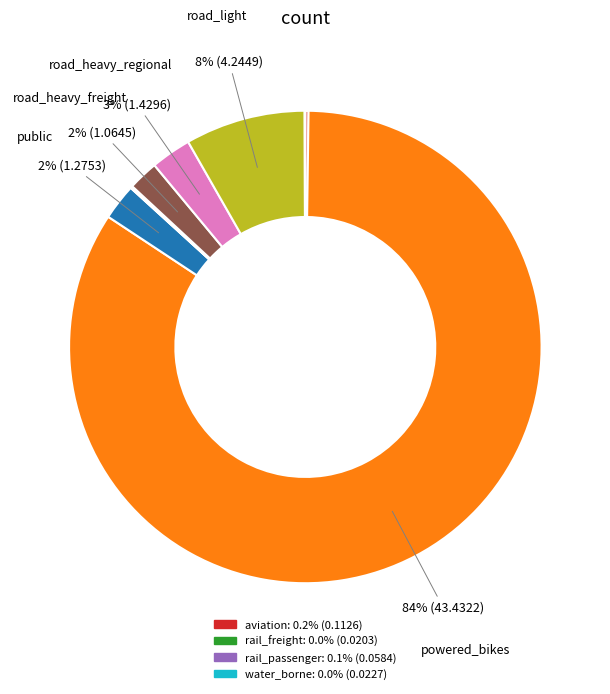

Is there any slice that represents more than half of the pie?

Yes